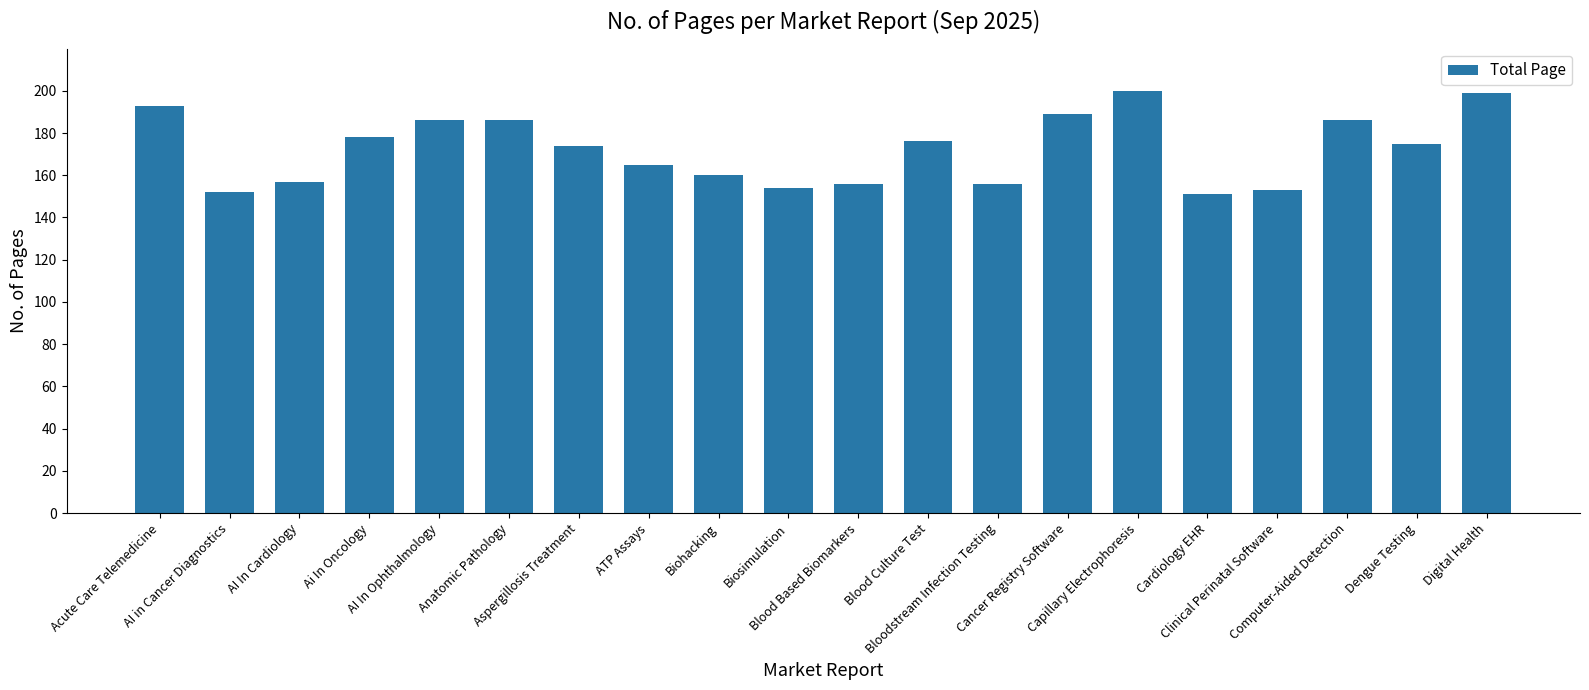

At which label does the data first exceed 175?

Acute Care Telemedicine